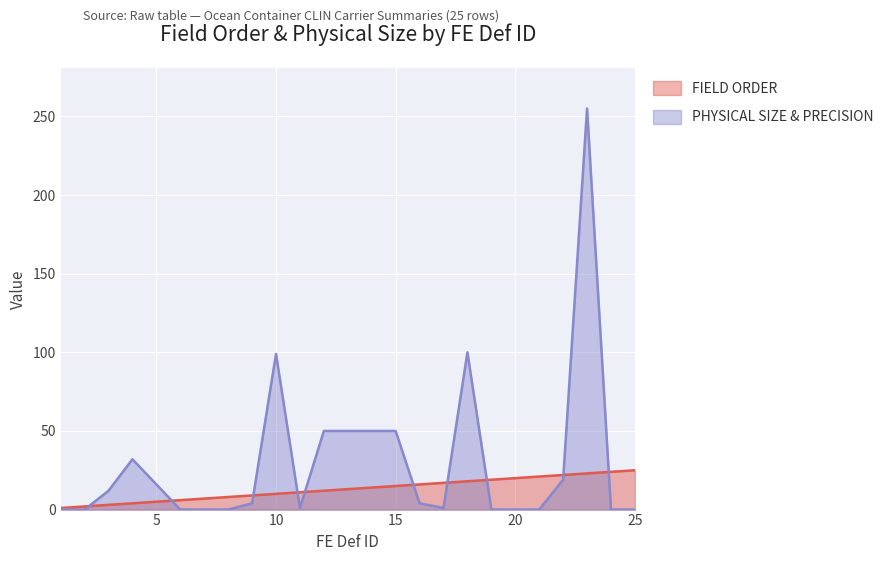

Is it true that FIELD ORDER equals 12 at 12?

True